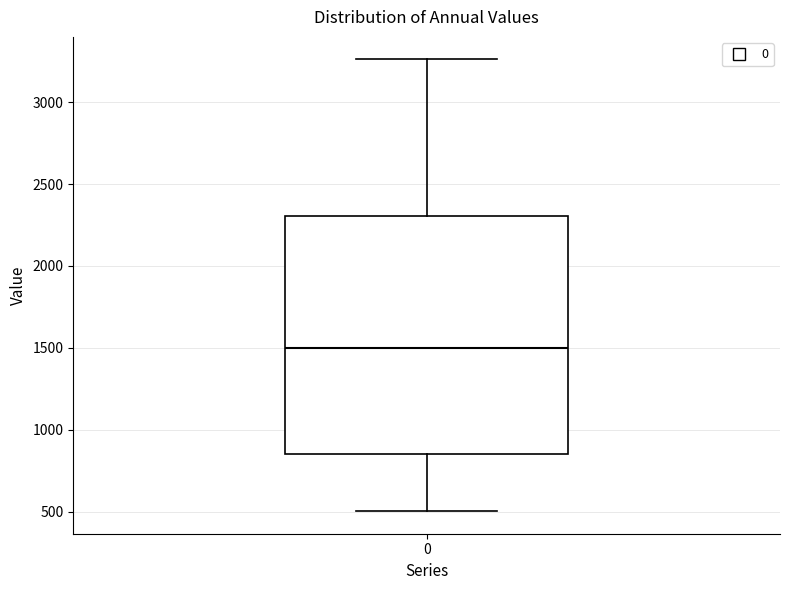

Read this box plot against the y-axis: the position of the median line, the range covered by the box, and the ends of both whiskers. The values are not printed on the chart, so give them approximately, as read against the axis.

median 1500, box 850 to 2300, whiskers 500 to 3250